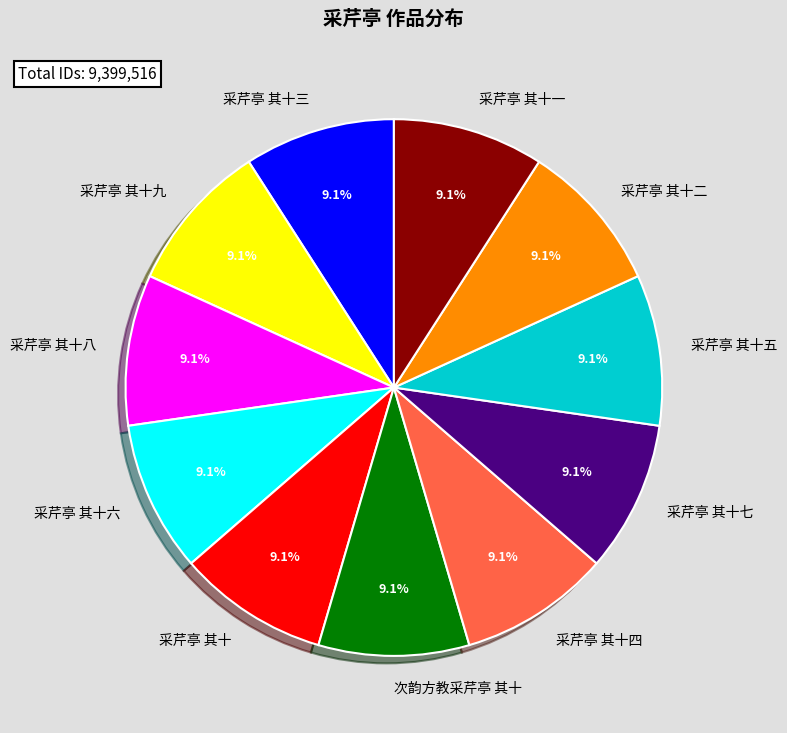

Combined, do 次韵方教采芹亭 其十 and 采芹亭 其十五 account for over 50%?

No